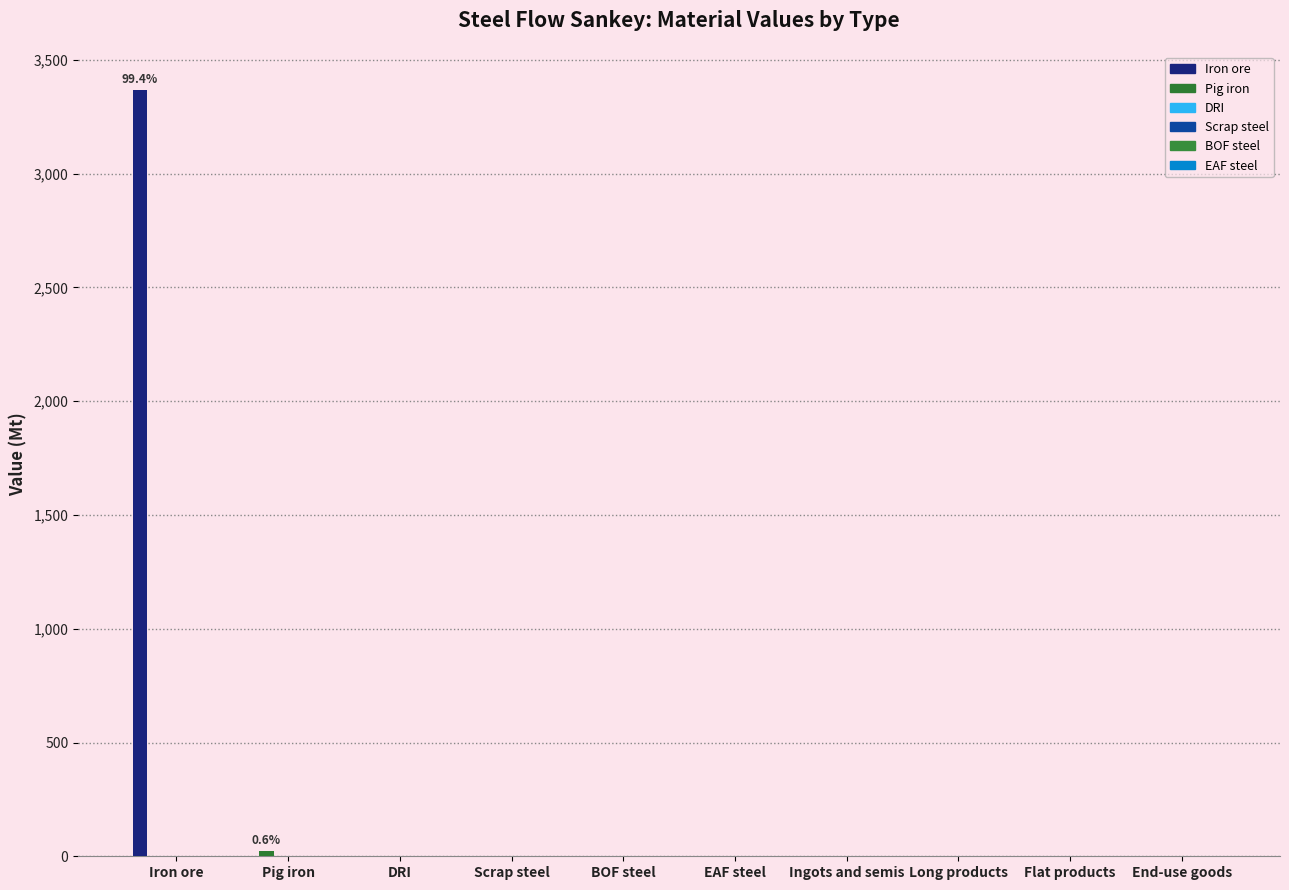

At how many categories does at least one series exceed 1157?

1